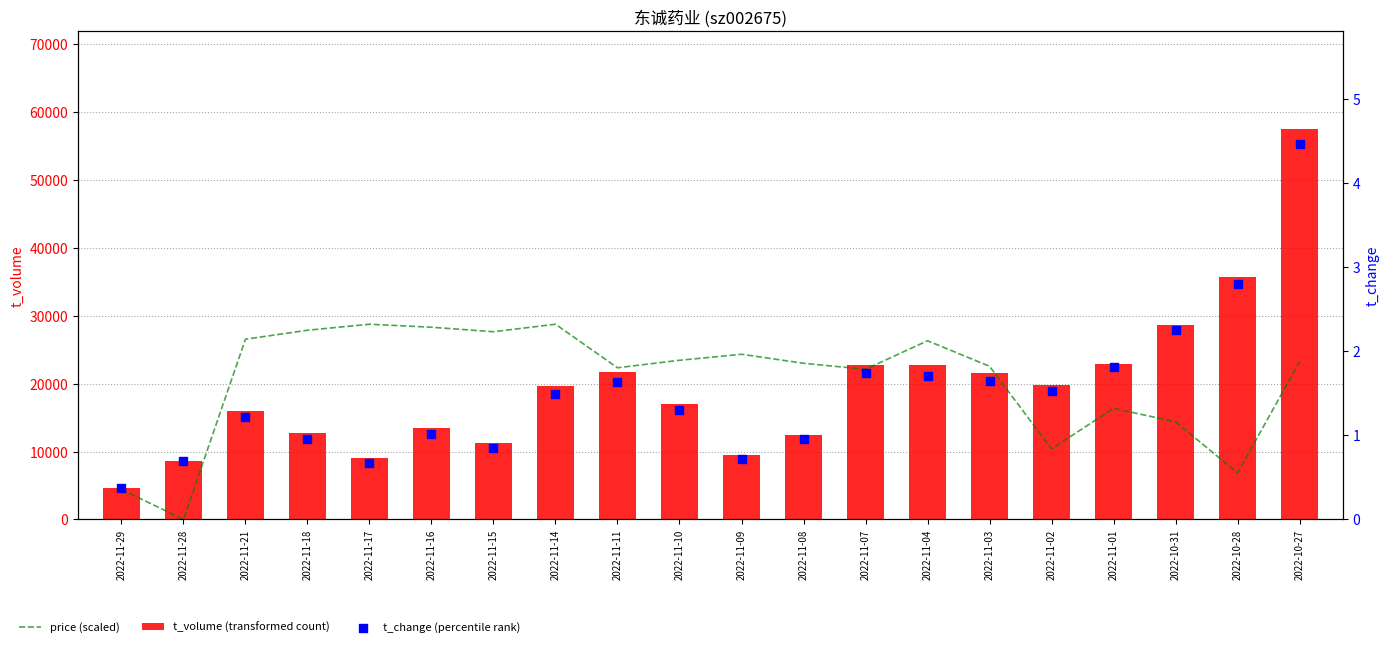

Which series has the largest total across all categories?

price (scaled)